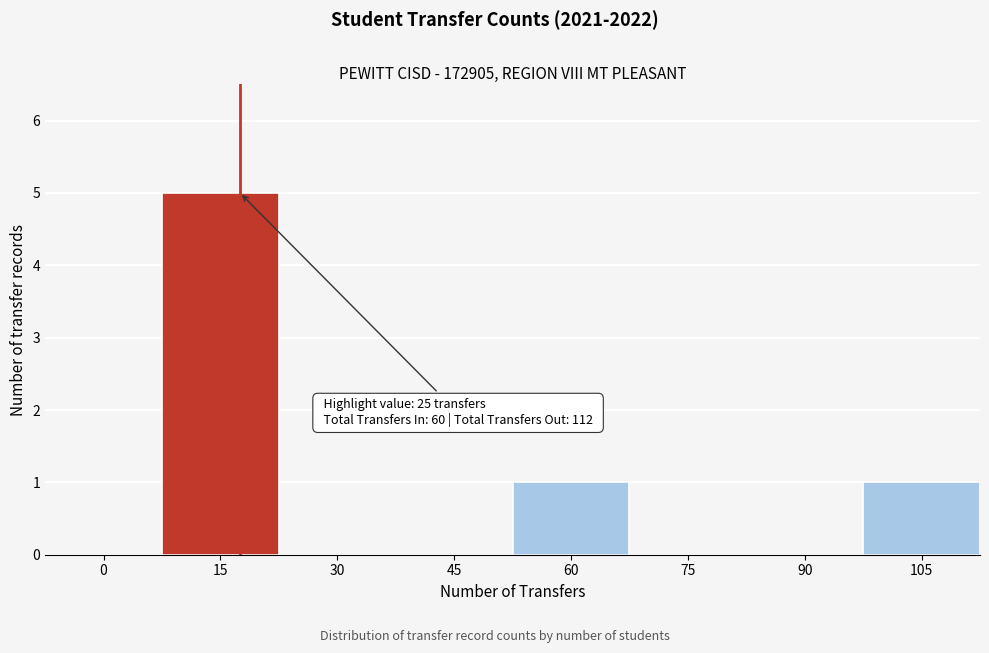

Reading left to right, transcribe all the data shown in this chart.

0=0	15=5	30=0	45=0	60=1	75=0	90=0	105=1